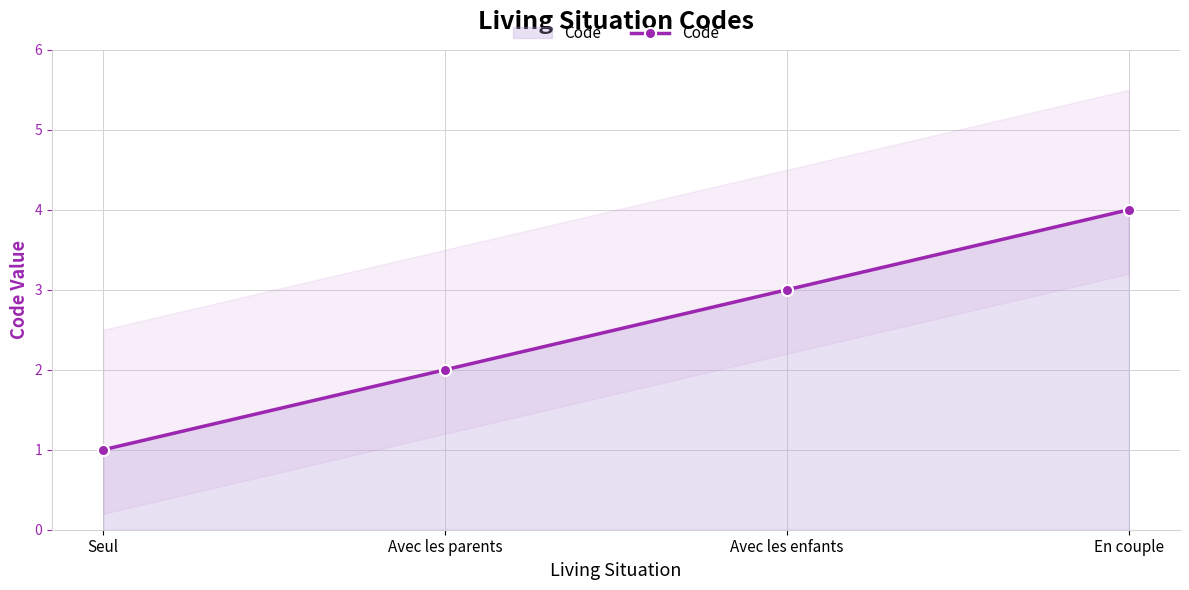

Which has a higher value, En couple or Avec les enfants?

En couple